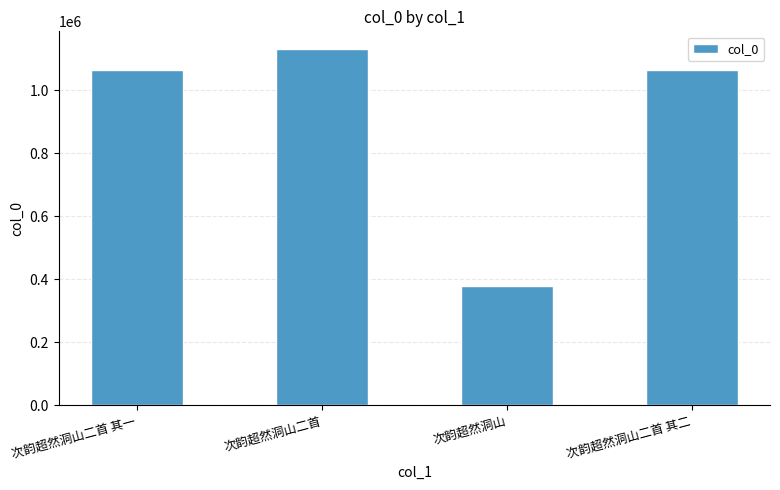

At which category does the chart reach its peak across all series?

次韵超然洞山二首